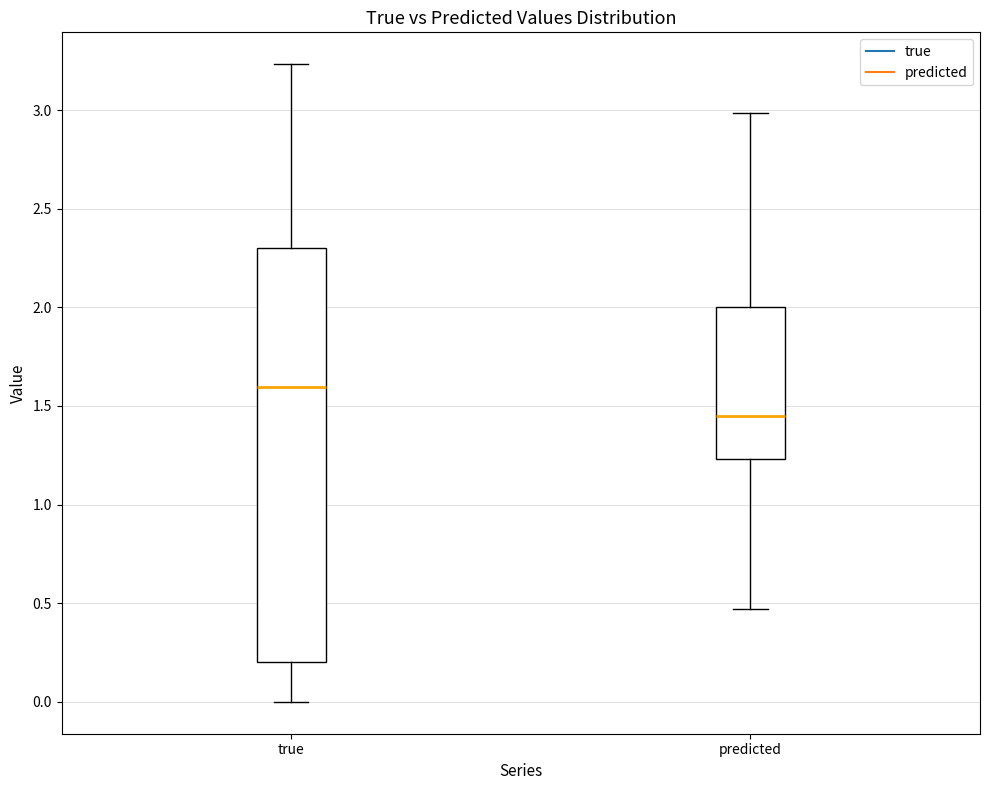

Which box's median line is the lowest?

predicted